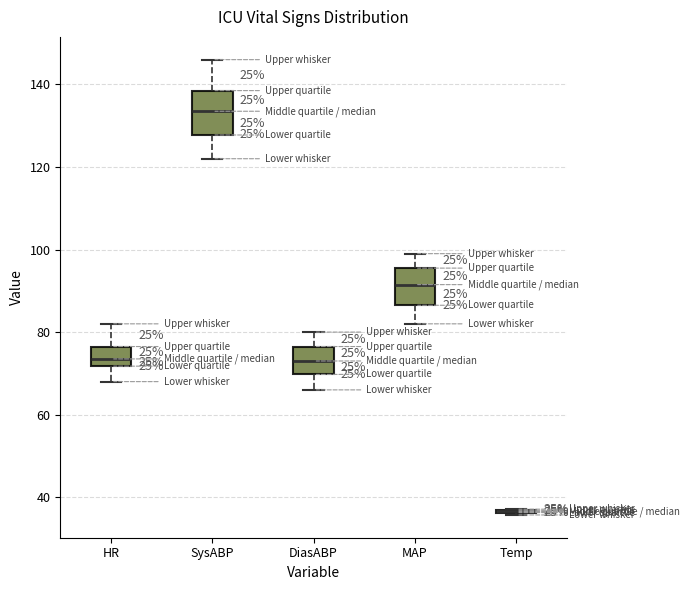

Reading left to right, read every box against the y-axis: the position of its median line, the range the box covers, and the ends of its whiskers. The values are not printed on the chart, so give them approximately, as read against the axis.

HR: median 74, box 72 to 76, whiskers 68 to 82
SysABP: median 134, box 128 to 138, whiskers 122 to 146
DiasABP: median 74, box 70 to 76, whiskers 66 to 80
MAP: median 92, box 86 to 96, whiskers 82 to 100
Temp: box collapsed to a line at 36, whiskers 36 to 38